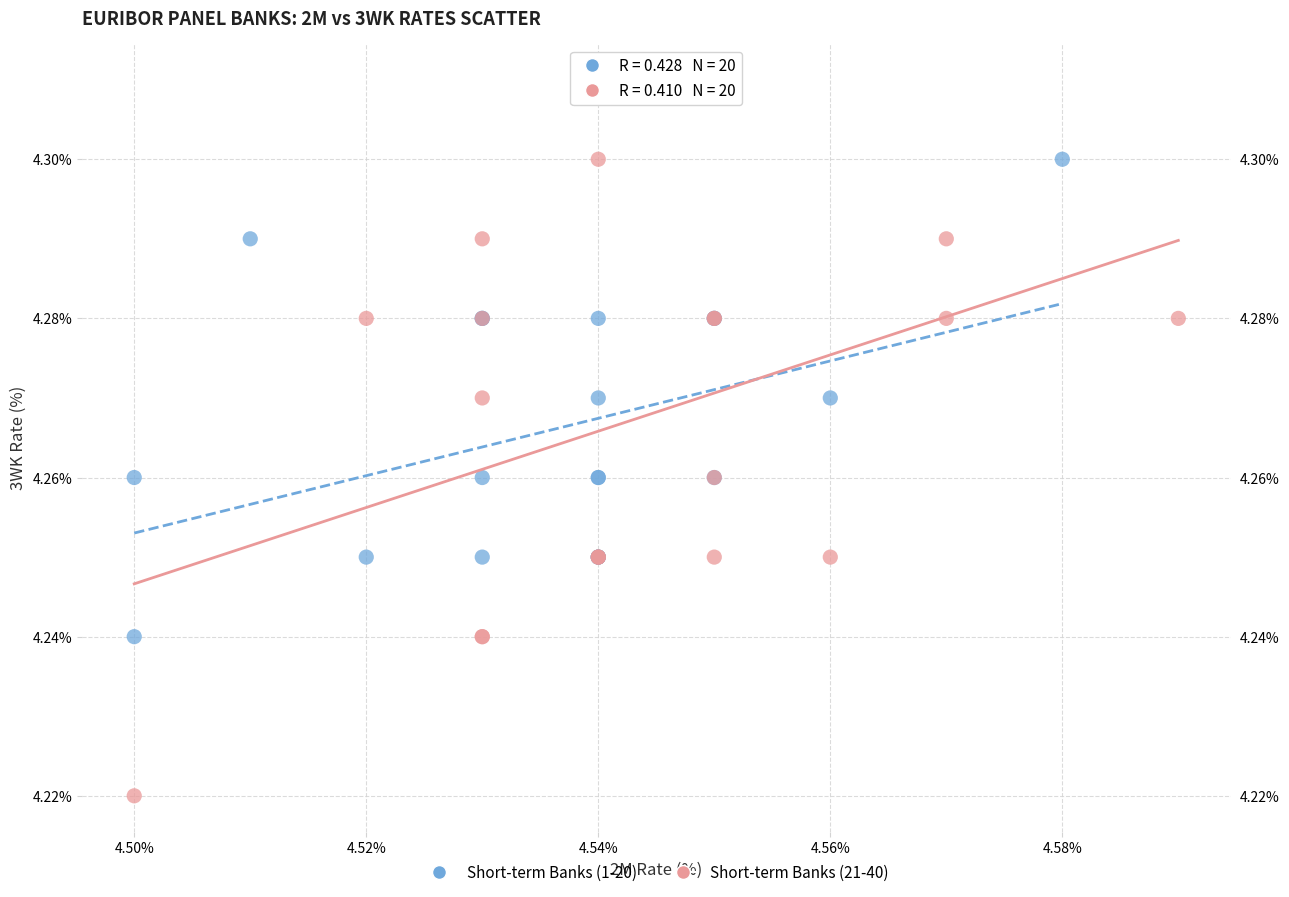

Which series reaches the minimum Y coordinate?

Short-term Banks (21-40)